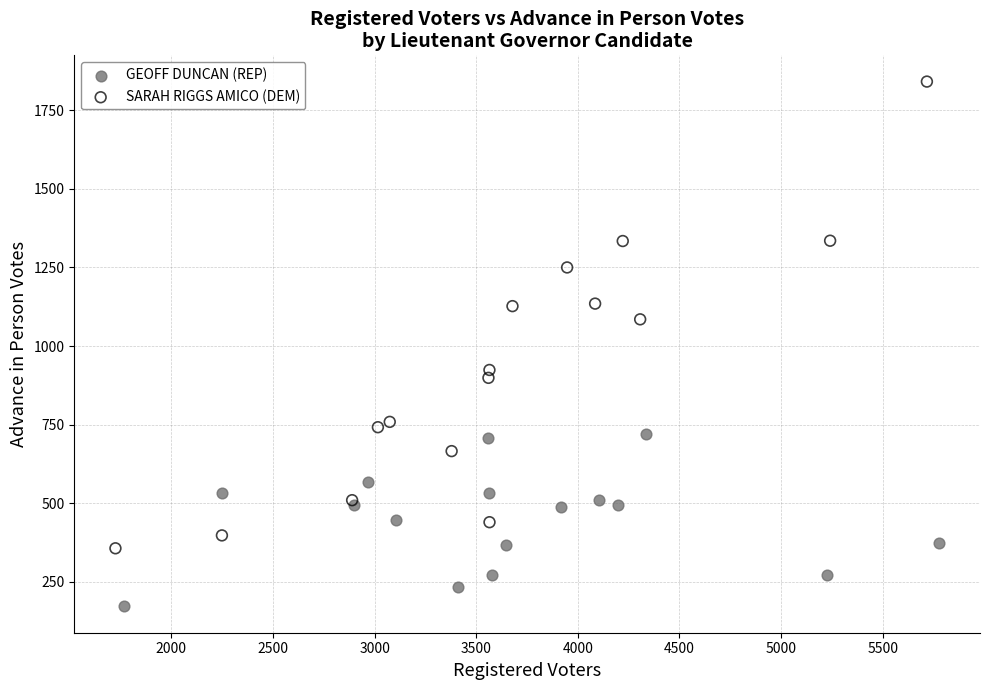

Which series contains the highest Y value?

SARAH RIGGS AMICO (DEM)